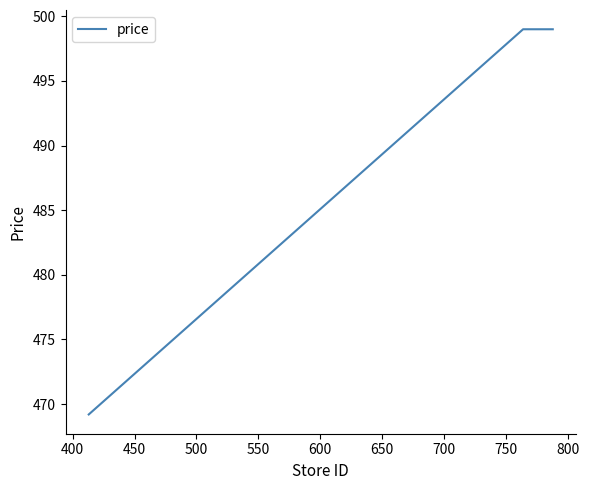

What is the average value?

489.1